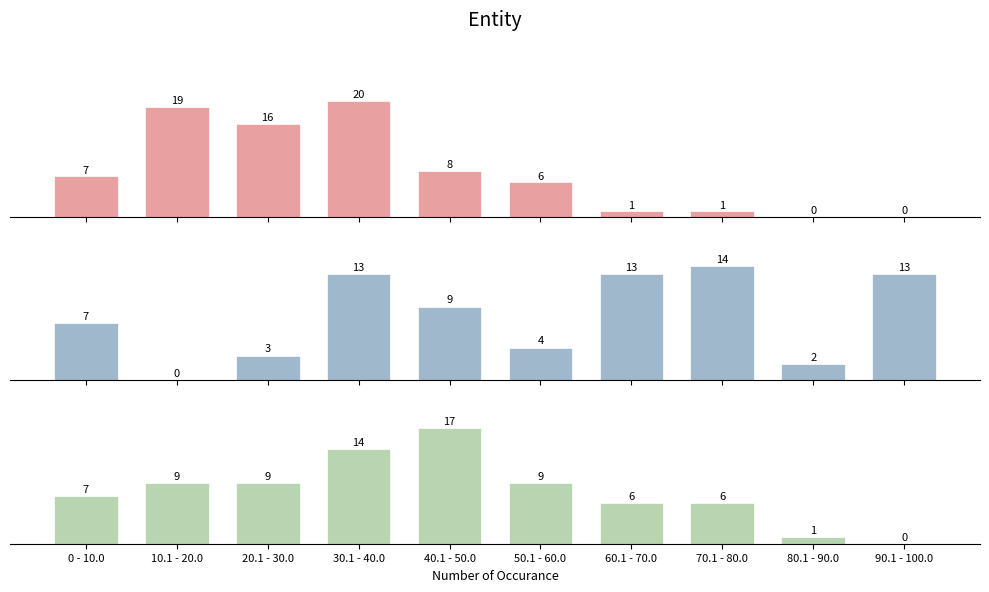

List the series in order of their peak value, highest first.

Precision, F-Measure, Recall